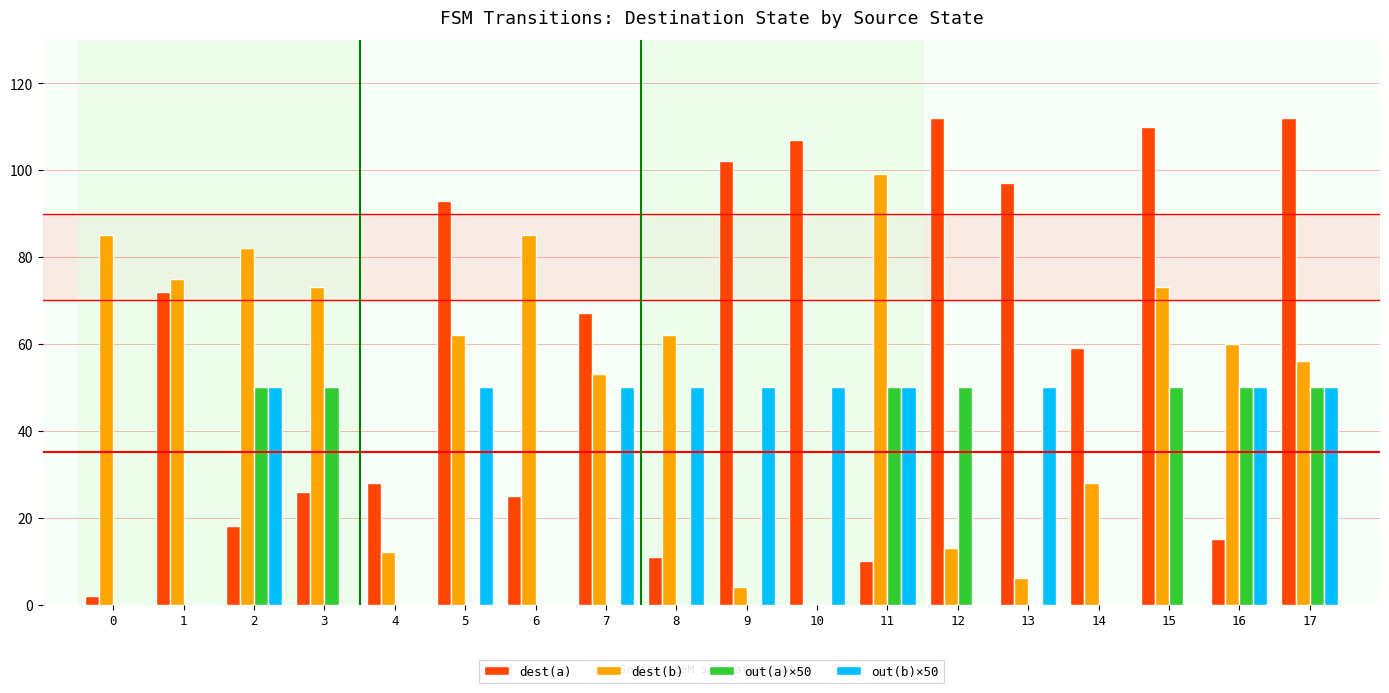

Which category has the highest value in the dest(b) series?

11